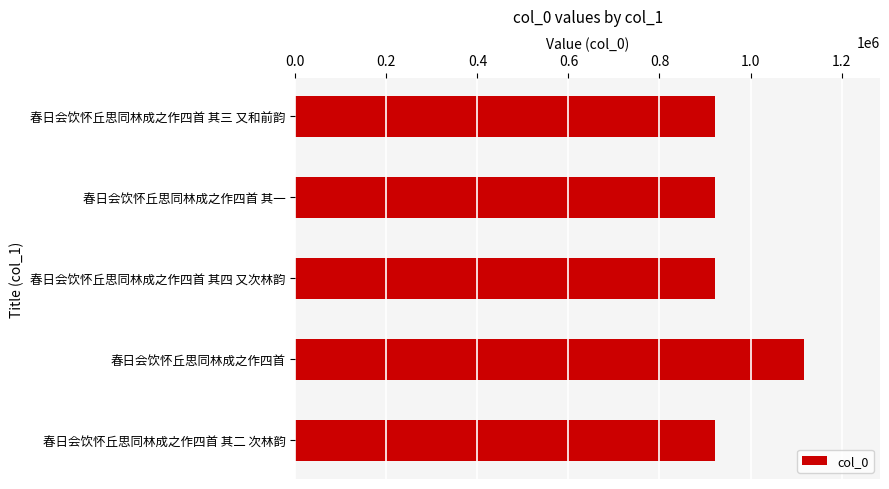

What is the difference between the maximum and minimum values?

194067